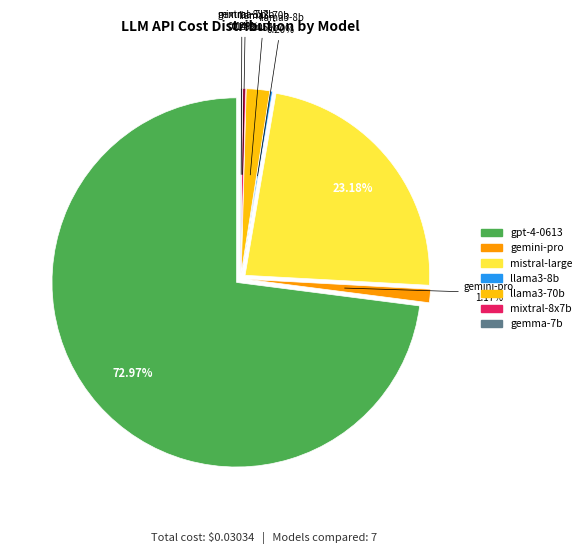

What is the largest slice in the pie chart?

gpt-4-0613